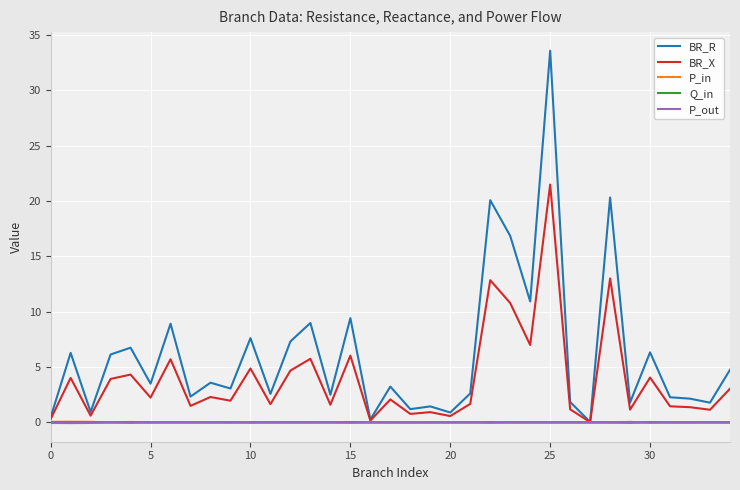

Which series has the widest spread of values?

BR_R